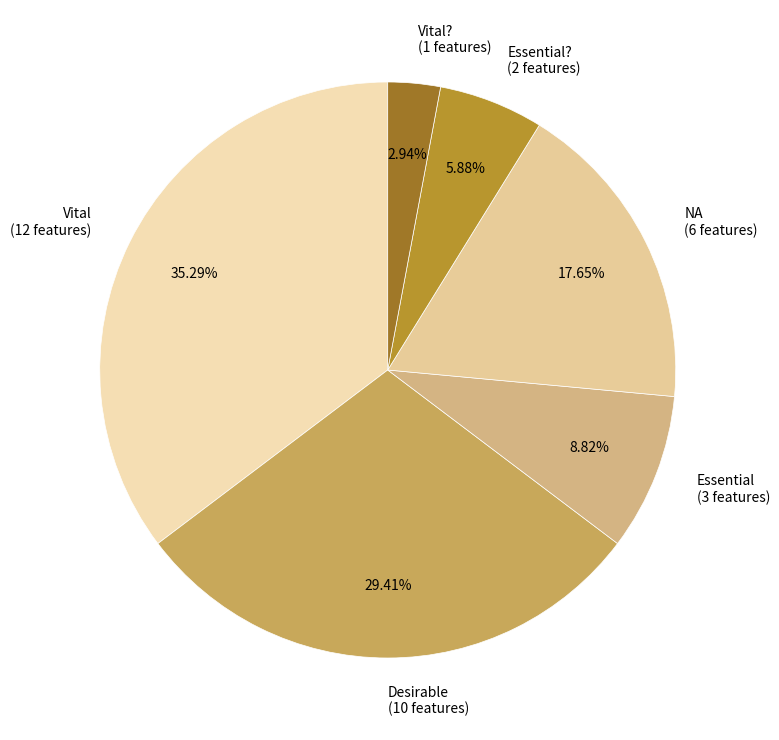

Rank the categories by value from highest to lowest.

Vital (12 features), Desirable (10 features), NA (6 features), Essential (3 features), Essential? (2 features), Vital? (1 features)